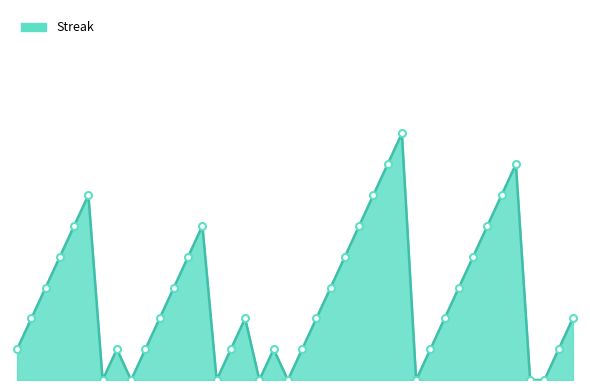

Does the chart have visible grid lines?

No